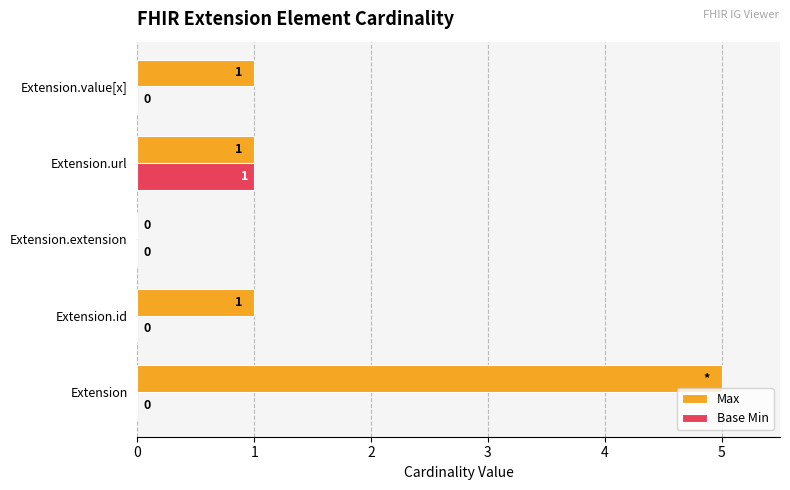

How many Base Min values are between 0 and 1?

5